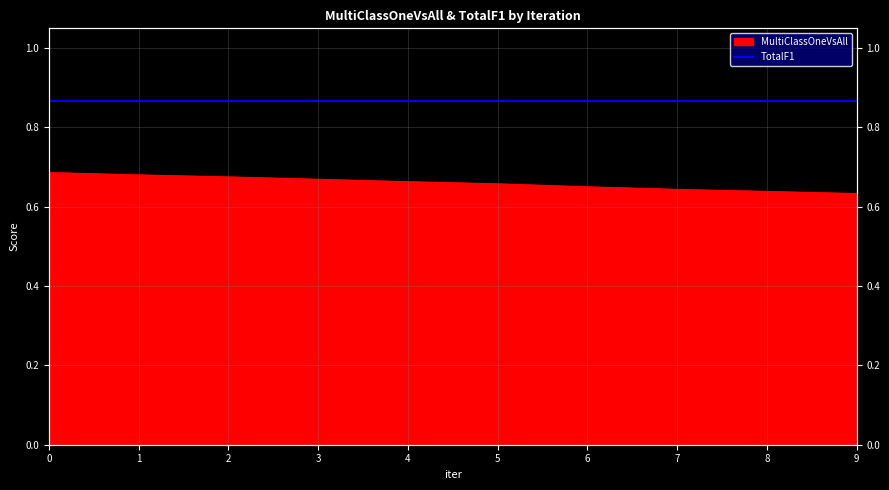

Rank the categories by value from highest to lowest.

0, 1, 2, 3, 4, 5, 6, 7, 8, 9